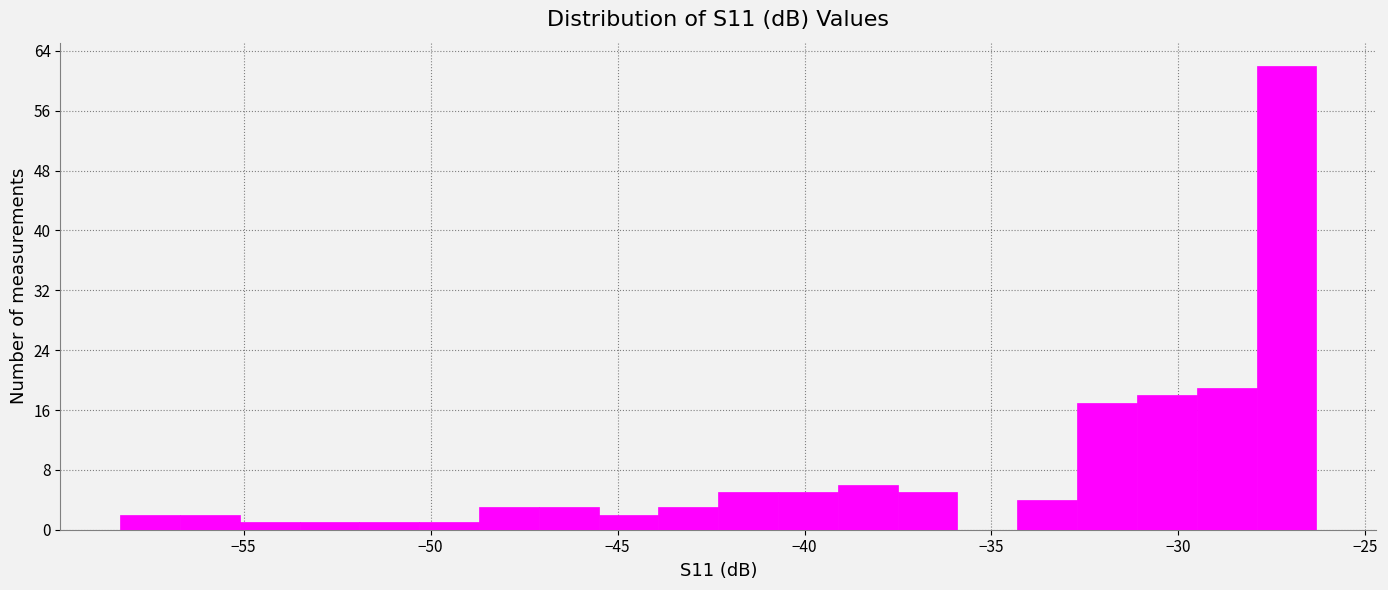

Around what value on the x-axis is the tallest bar? Give the approximate position of its centre, as read against the axis.

-27.0